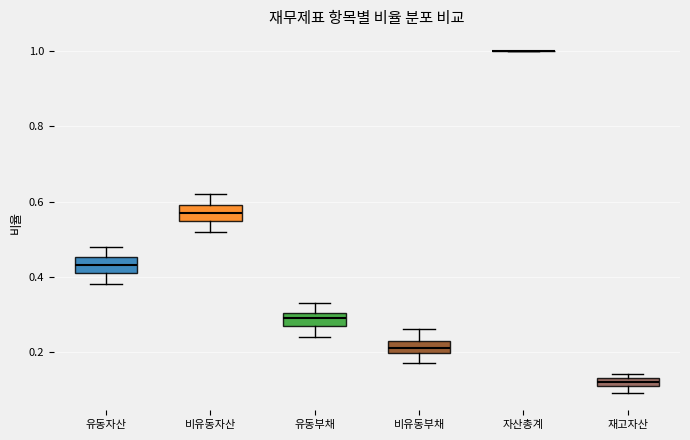

Where is the upper edge of the box for 유동부채 on the y-axis? The values are not printed on the chart, so give them approximately, as read against the axis.

0.30